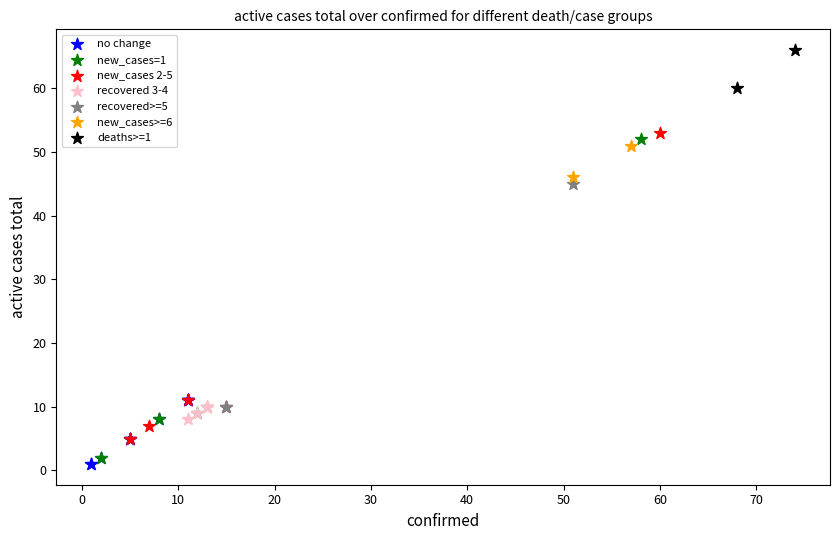

What are all the series names shown in the legend?

no change, new_cases=1, new_cases 2-5, recovered 3-4, recovered>=5, new_cases>=6, deaths>=1